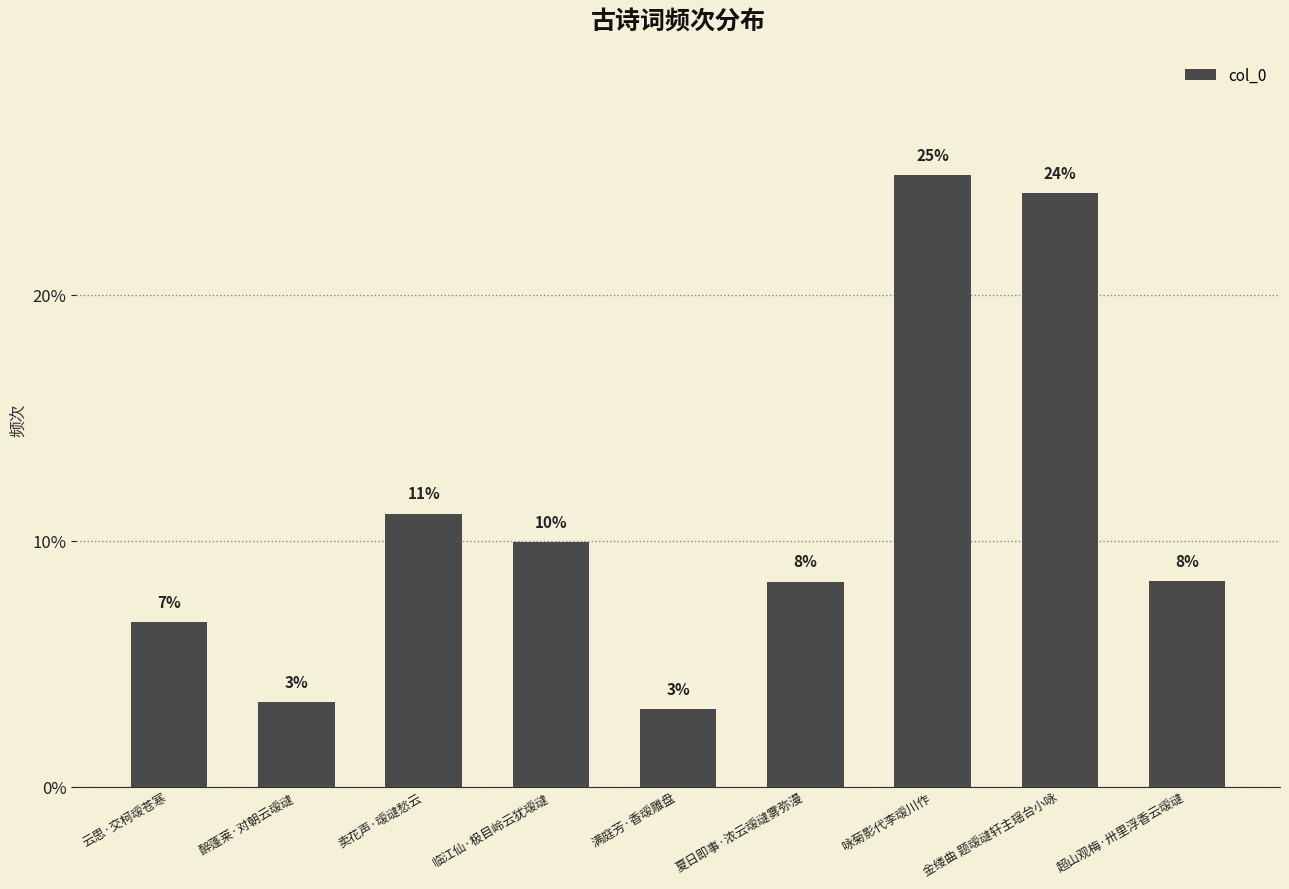

Reading left to right, transcribe all the data shown in this chart.

云思·交柯叆苍寒=6.7	醉蓬莱·对朝云叆叇=3.4	卖花声·叆叇愁云=11.1	临江仙·极目岭云犹叆叇=9.9	满庭芳·香叆雕盘=3.1	夏日即事·浓云叆叇雾弥漫=8.3	咏菊影代李叆川作=24.9	金缕曲 题叆叇轩主瑶台小咏=24.1	超山观梅·卅里浮香云叆叇=8.3